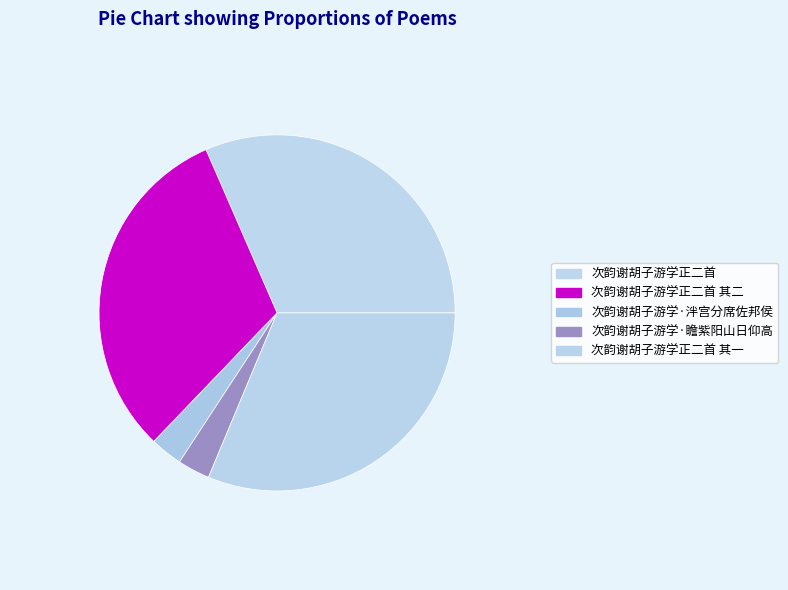

Approximately how many times larger is the value at 次韵谢胡子游学正二首 其一 compared to 次韵谢胡子游学正二首 其二?

1.0